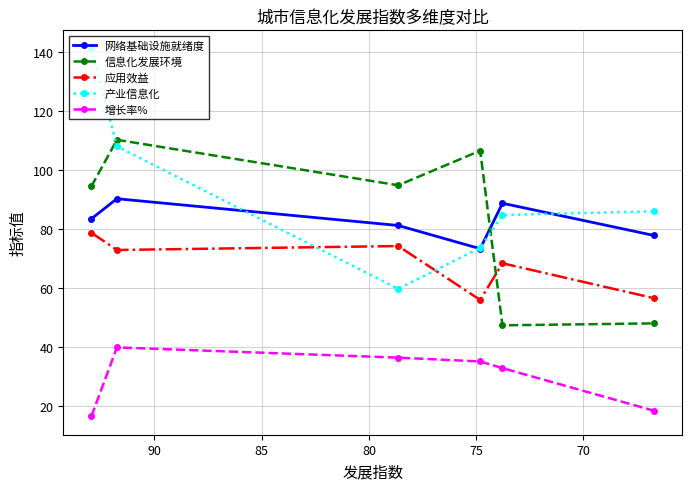

Which has a higher value, 85 or 70?

70